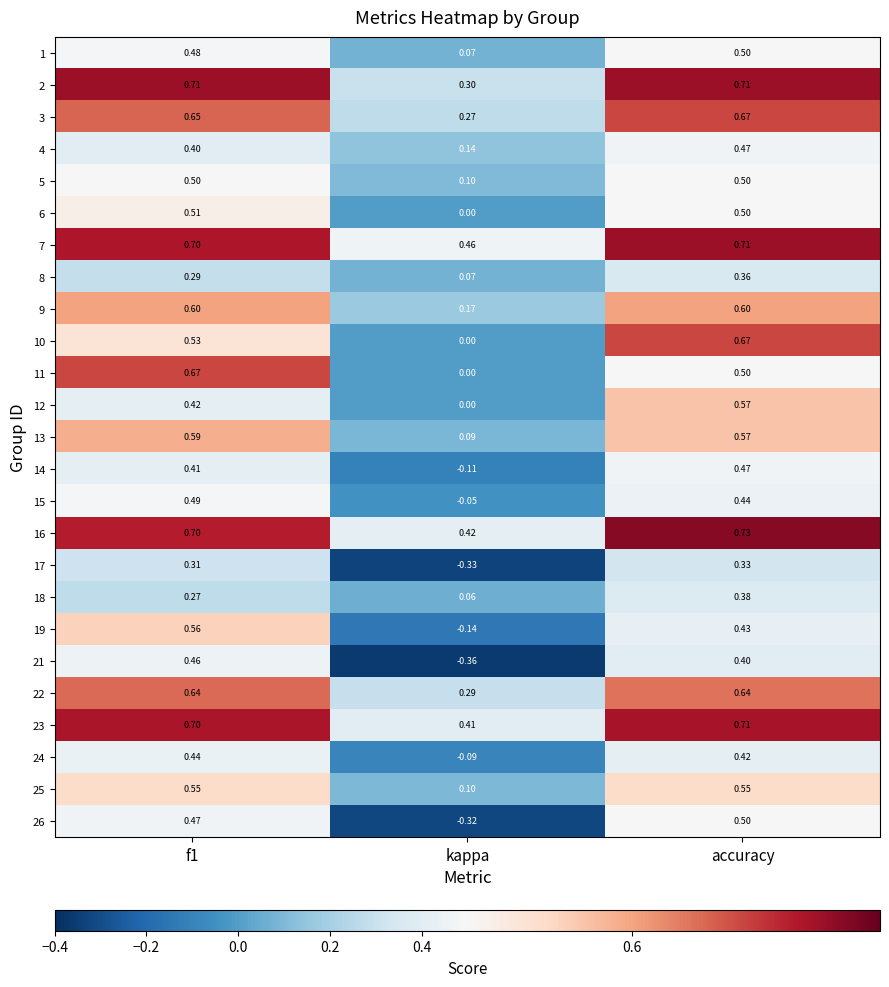

Which category has the lowest value in the 16 series?

kappa